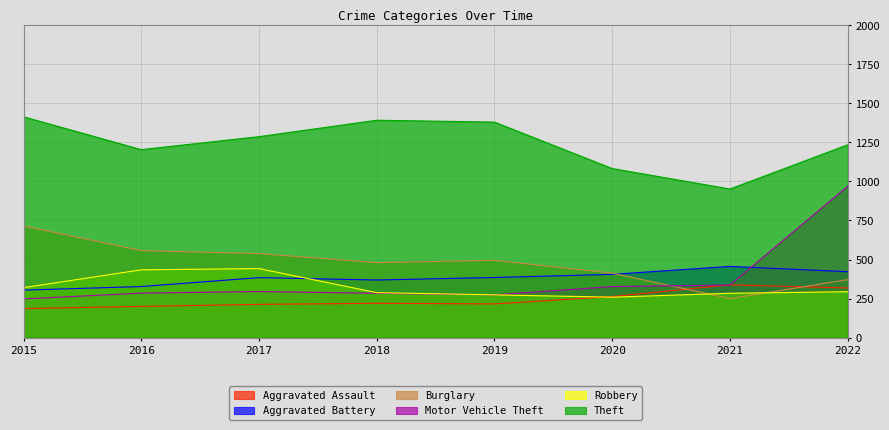

Is it true that Motor Vehicle Theft equals 337 at 2021?

True